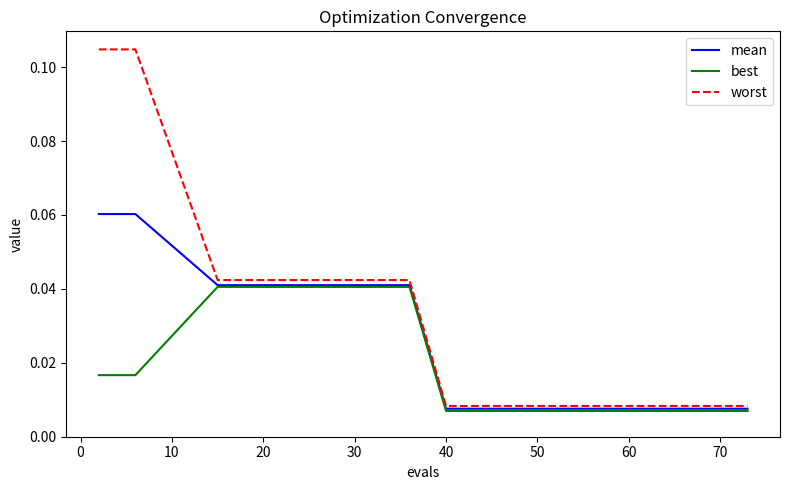

Rank the series by their maximum value, from lowest to highest.

best, mean, worst